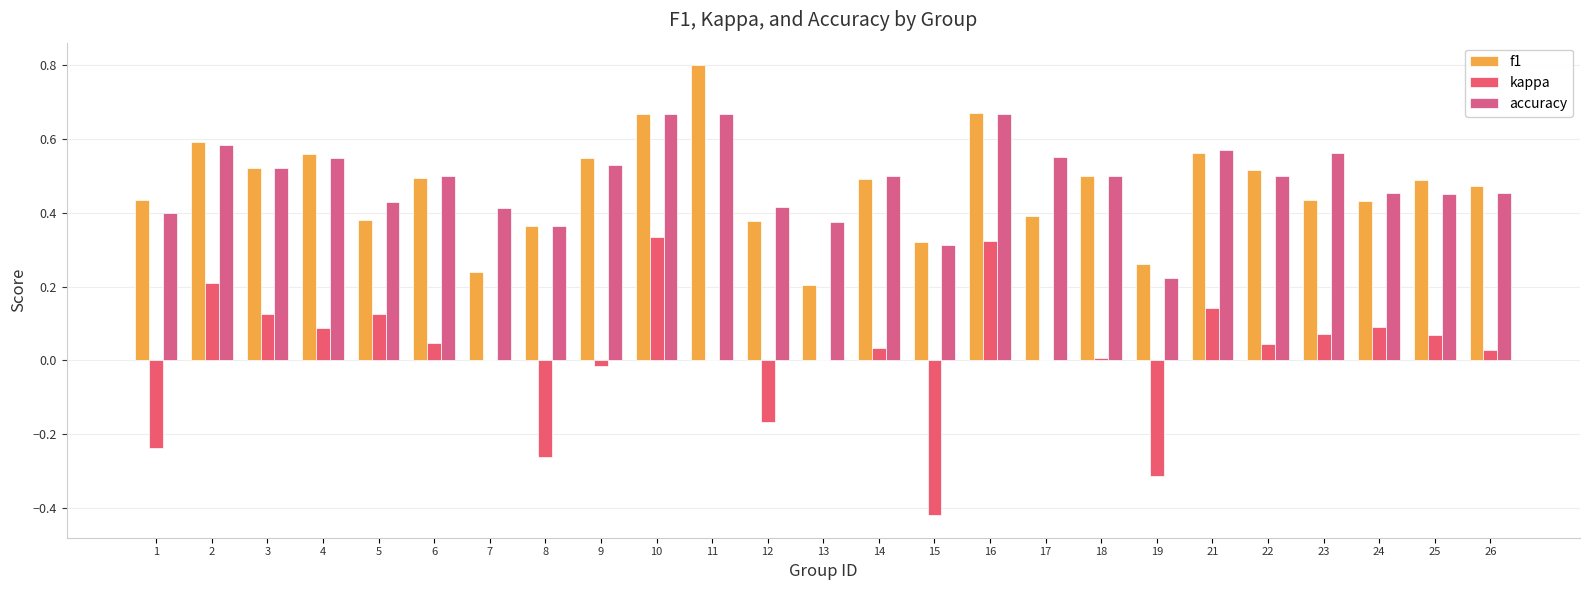

What is the total value across all series at 10?

1.7